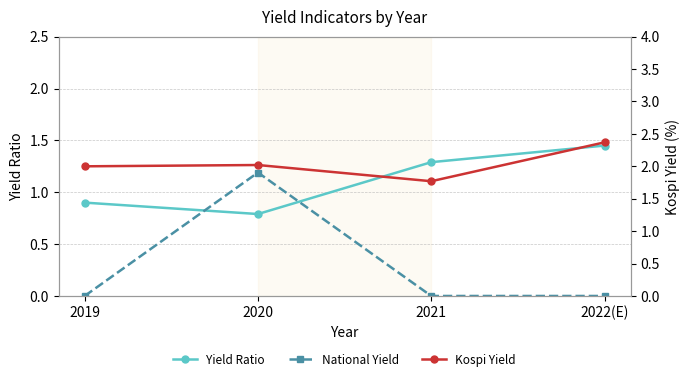

True or false: Kospi Yield and National Yield intersect in this chart.

False